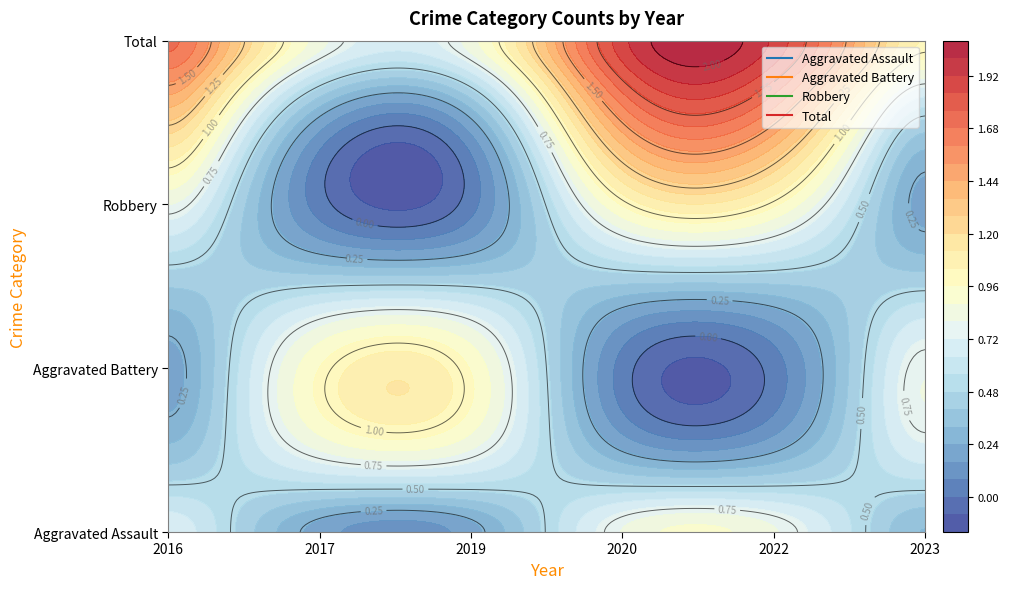

How many positive values does the Aggravated Assault series have?

3